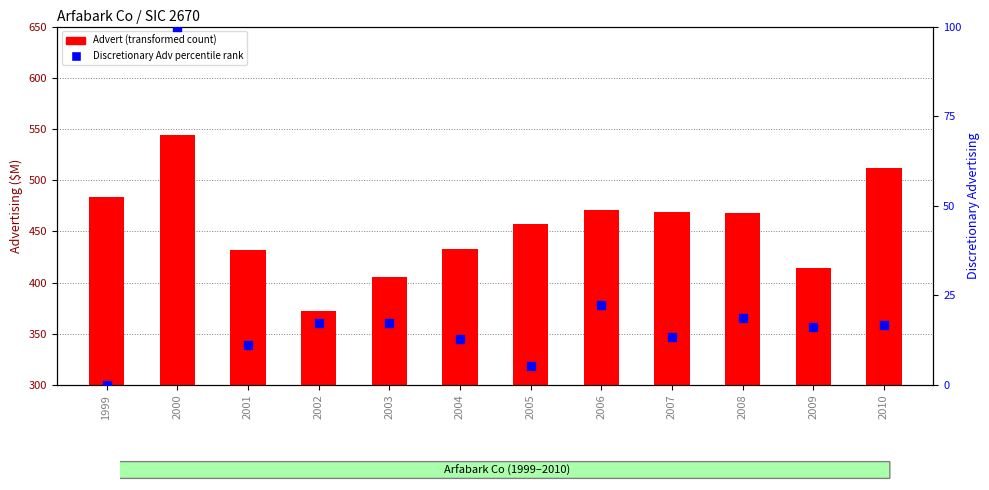

At how many categories does at least one series exceed 439?

7